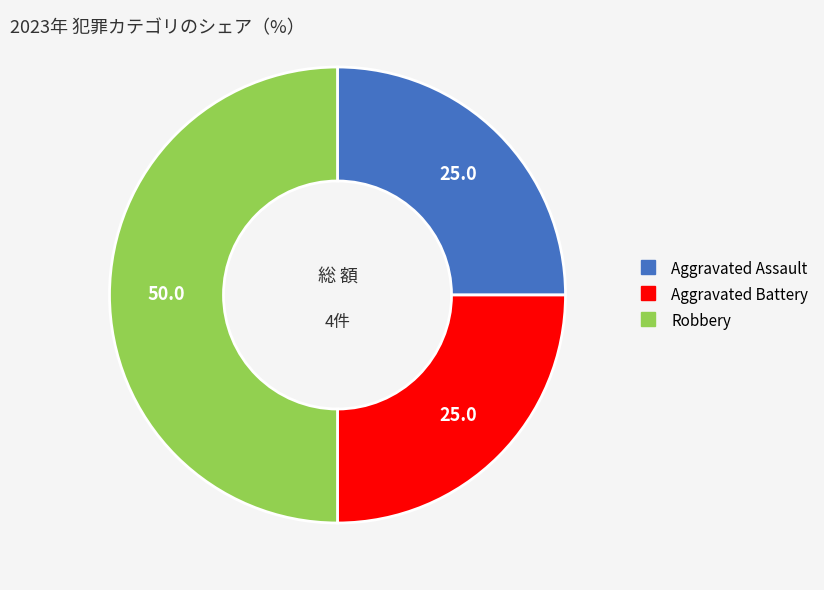

Does Aggravated Assault account for over 50% of the chart?

No